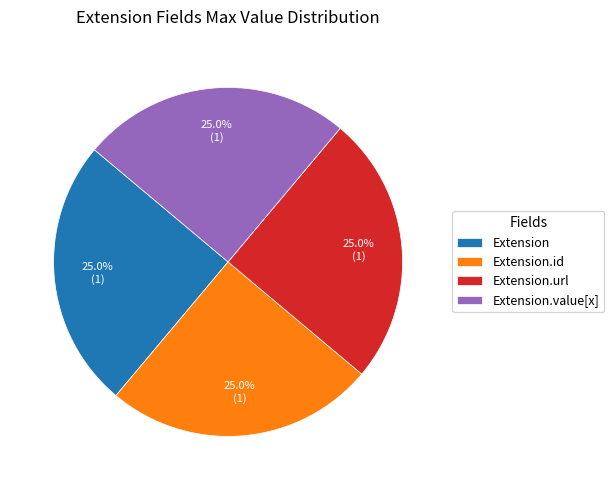

What is the ratio of the value at Extension.value[x] to the value at Extension.url?

1.0